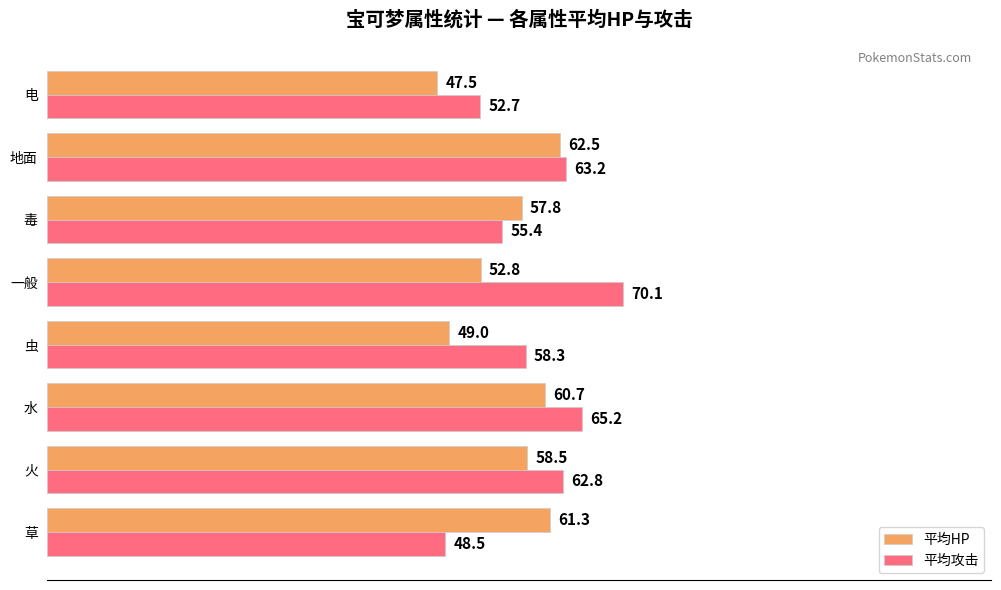

The 平均攻击 series shows 27.7 at 毒. True or false?

False